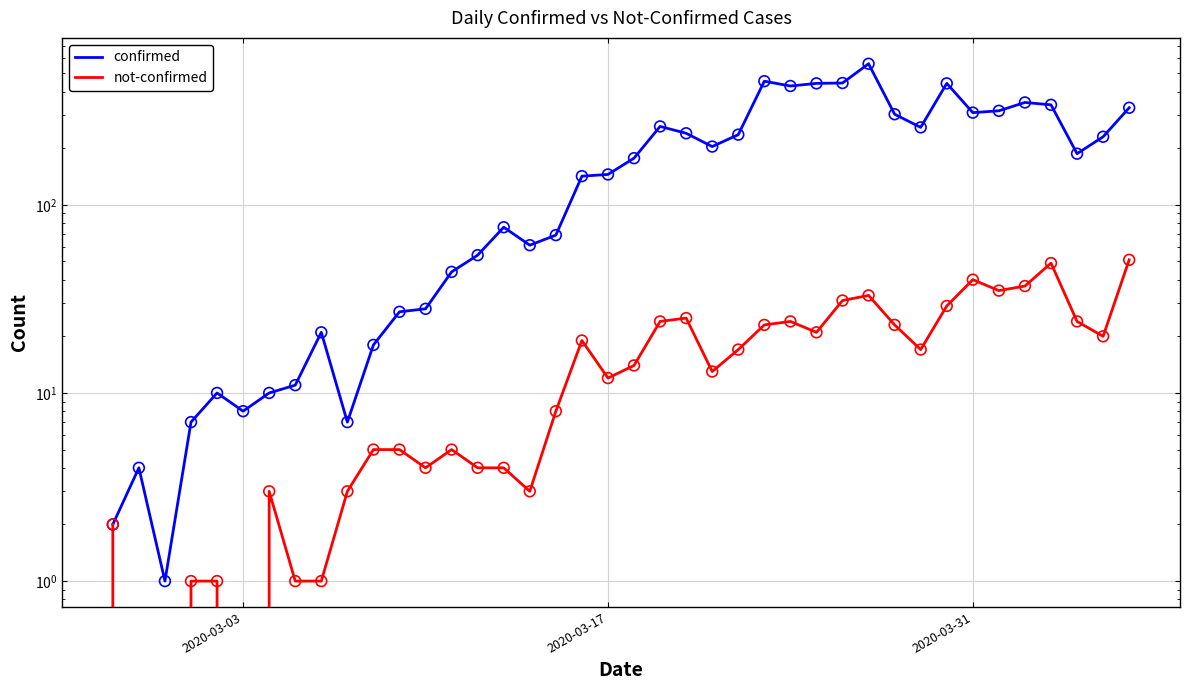

Which series has the largest total across all categories?

confirmed